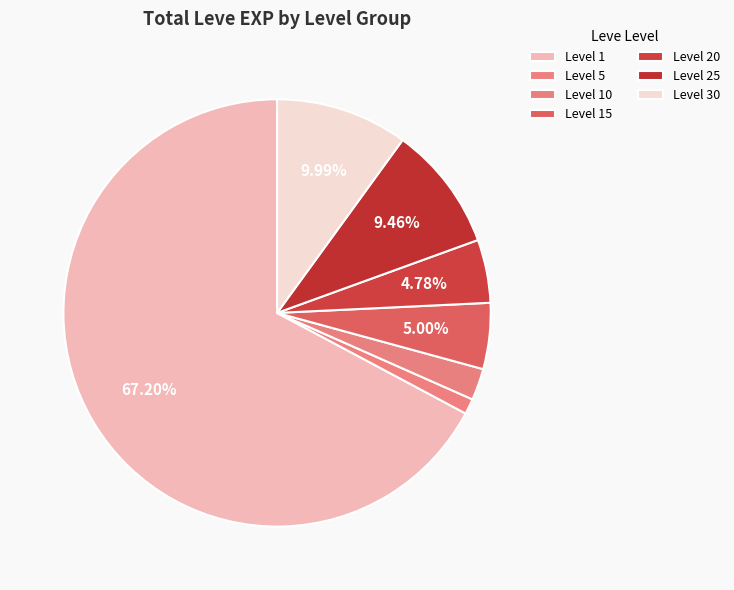

Count the number of slices in the pie.

7